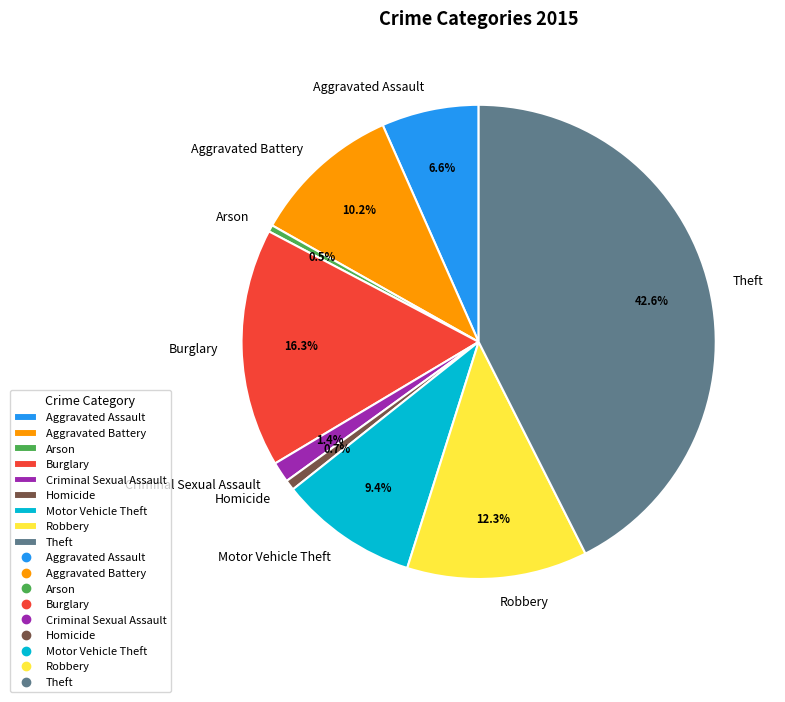

To the nearest percent, what is the difference between the Burglary and Aggravated Assault slice percentages?

10%